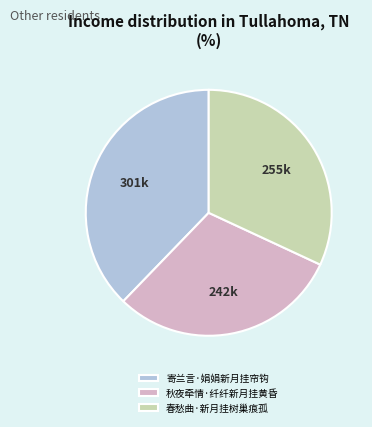

What is the ratio of the value at 寄兰言·娟娟新月挂帘钩 to the value at 秋夜牵情·纤纤新月挂黄昏?

1.2